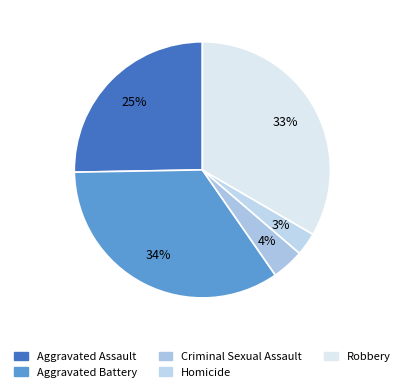

Rank the categories by value from lowest to highest.

Homicide, Criminal Sexual Assault, Aggravated Assault, Robbery, Aggravated Battery